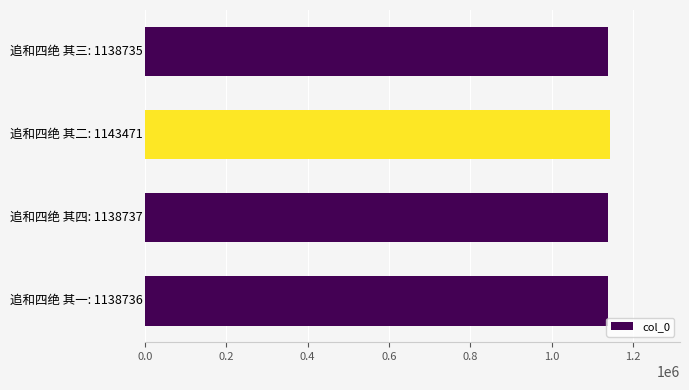

What is the maximum value shown in the chart?

1143471